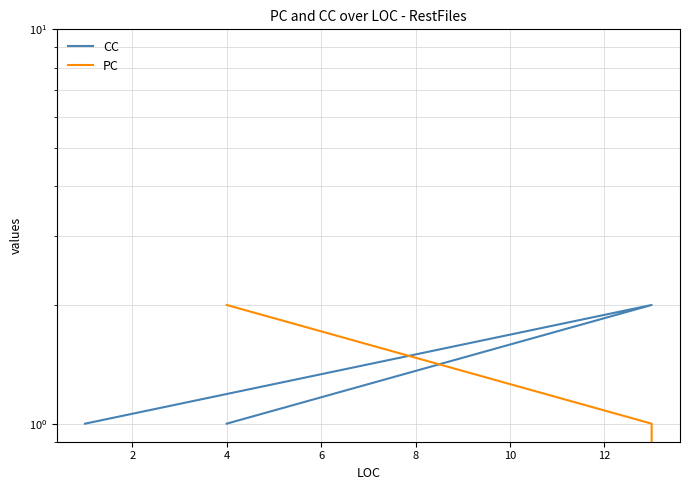

How many lines are shown in the chart?

2